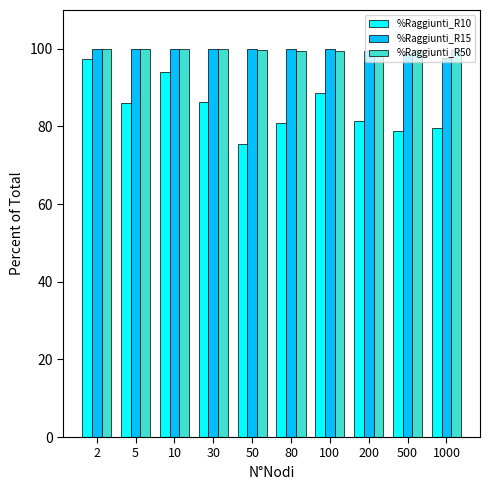

True or false: %Raggiunti_R50 has a value of 38.8 at 30.

False